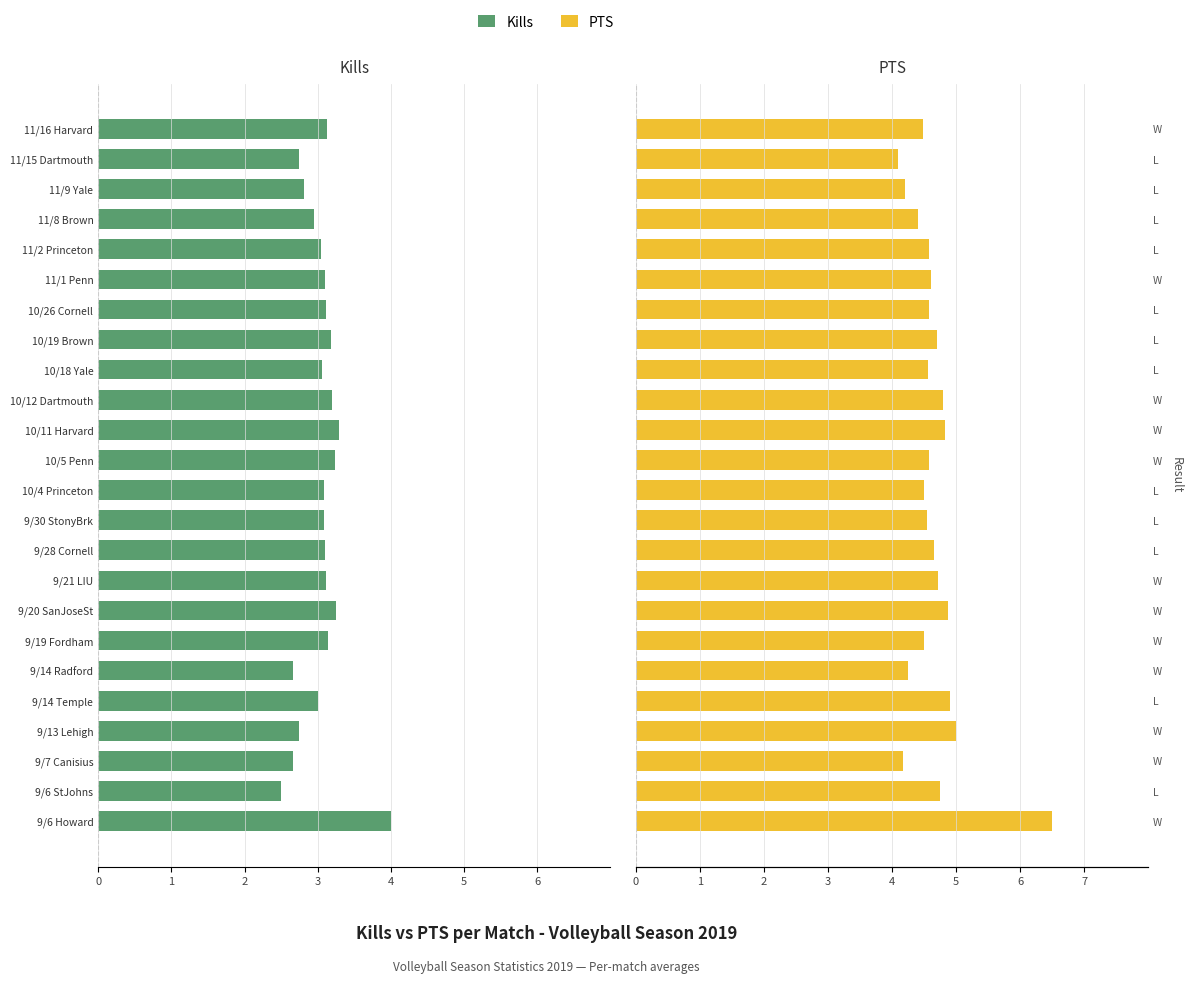

Is the value of PTS at 9/19 Fordham greater than the value of Kills at 9/20 SanJoseSt?

Yes